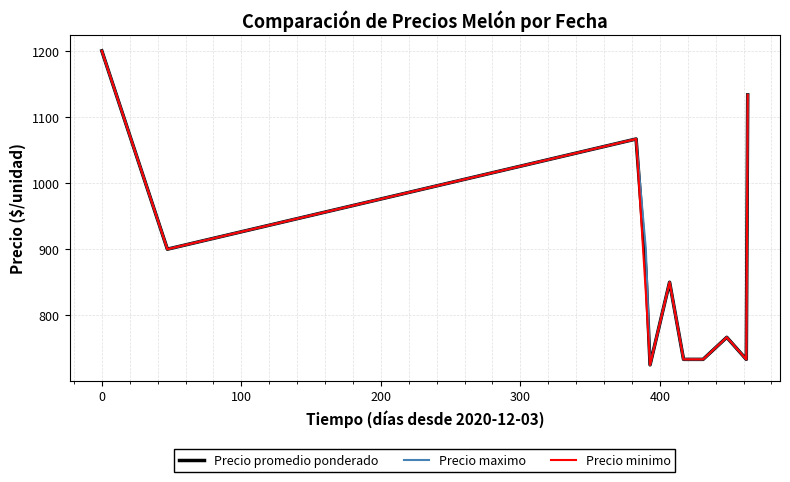

What is the maximum value for Precio minimo?

1200.0